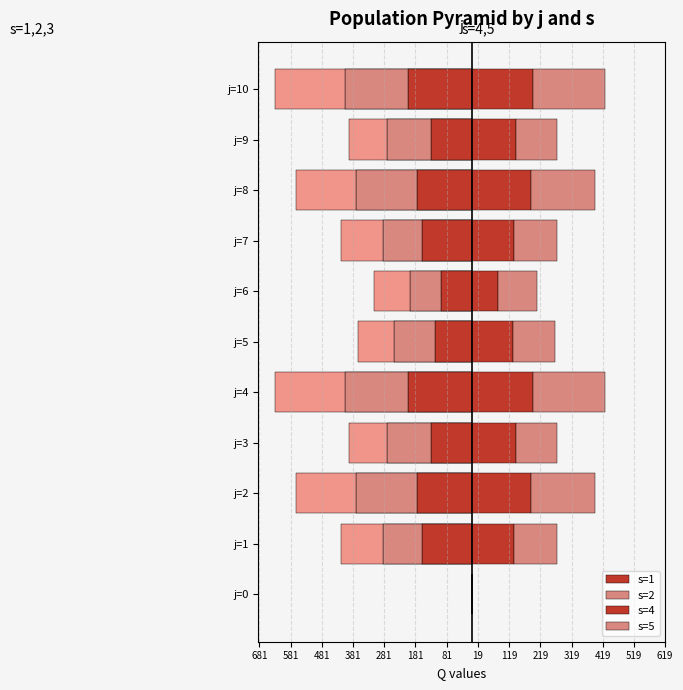

What are all the series names shown in the legend?

s=1, s=2, s=4, s=5